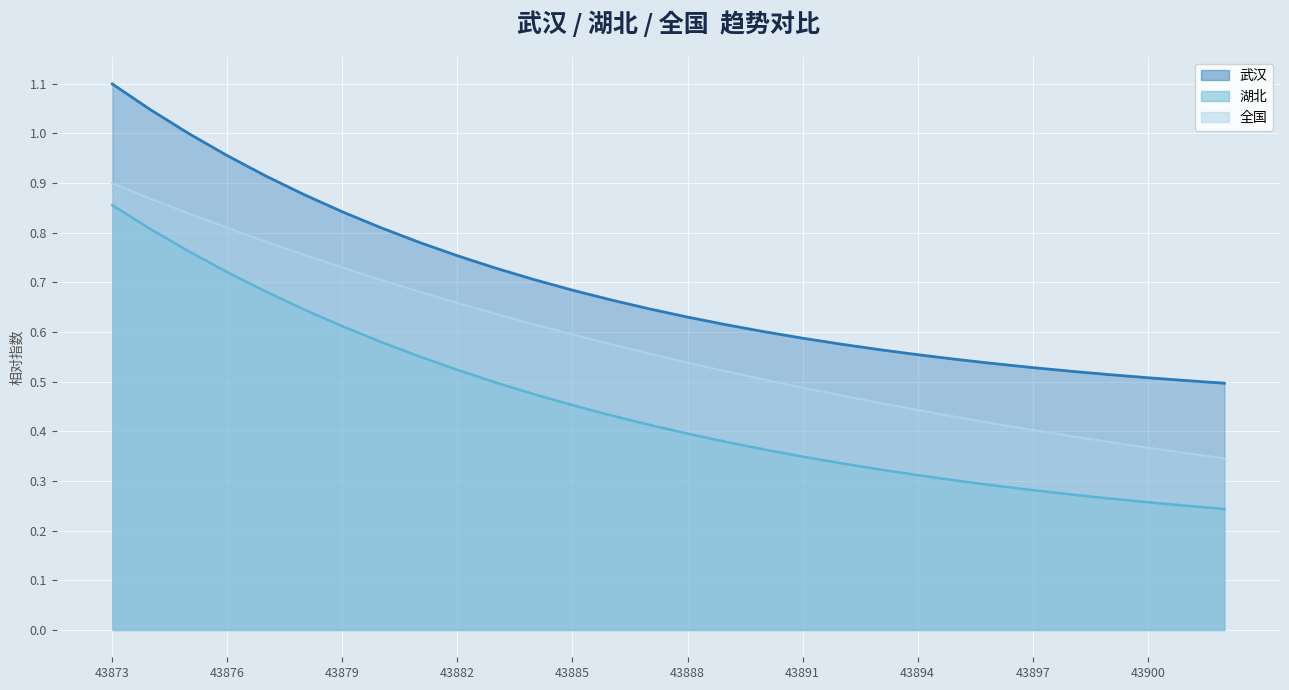

True or false: 武汉 and 全国 intersect in this chart.

False